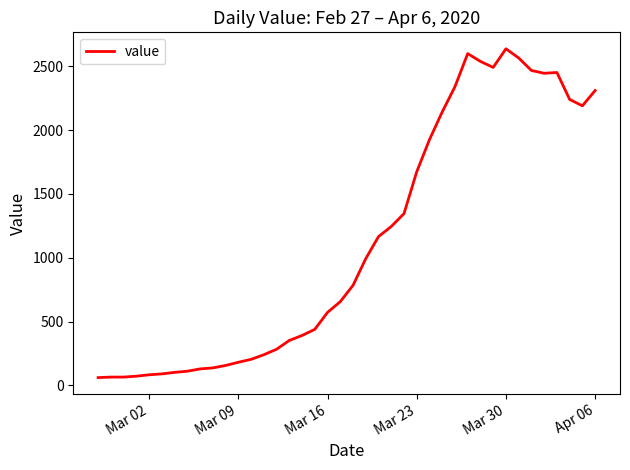

What is the average value?

1124